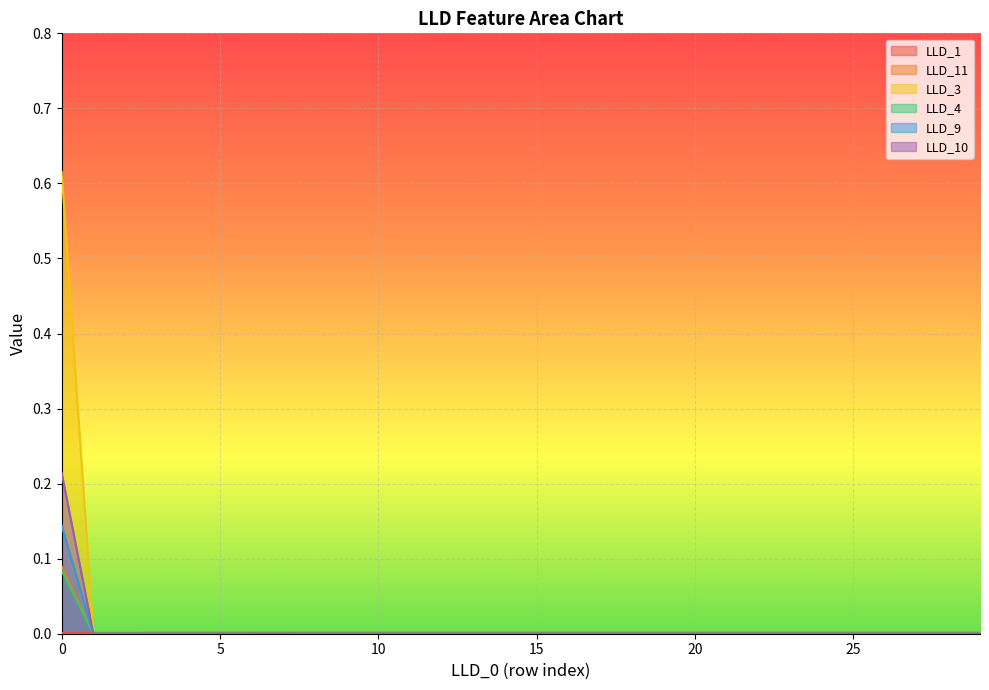

Reading left to right, transcribe all the data shown in this chart.

LLD_1: 0.0	0.0	0.0	0.0	0.0	0.0	0.0	0.0	0.0	0.0	0.0	0.0	0.0	0.0	0.0	0.0	0.0	0.0	0.0	0.0	0.0	0.0	0.0	0.0	0.0	0.0	0.0	0.0	0.0	0.0
LLD_11: 0.1	0.0	0.0	0.0	0.0	0.0	0.0	0.0	0.0	0.0	0.0	0.0	0.0	0.0	0.0	0.0	0.0	0.0	0.0	0.0	0.0	0.0	0.0	0.0	0.0	0.0	0.0	0.0	0.0	0.0
LLD_3: 0.6	0.0	0.0	0.0	0.0	0.0	0.0	0.0	0.0	0.0	0.0	0.0	0.0	0.0	0.0	0.0	0.0	0.0	0.0	0.0	0.0	0.0	0.0	0.0	0.0	0.0	0.0	0.0	0.0	0.0
LLD_4: 0.1	0.0	0.0	0.0	0.0	0.0	0.0	0.0	0.0	0.0	0.0	0.0	0.0	0.0	0.0	0.0	0.0	0.0	0.0	0.0	0.0	0.0	0.0	0.0	0.0	0.0	0.0	0.0	0.0	0.0
LLD_9: 0.1	0.0	0.0	0.0	0.0	0.0	0.0	0.0	0.0	0.0	0.0	0.0	0.0	0.0	0.0	0.0	0.0	0.0	0.0	0.0	0.0	0.0	0.0	0.0	0.0	0.0	0.0	0.0	0.0	0.0
LLD_10: 0.2	0.0	0.0	0.0	0.0	0.0	0.0	0.0	0.0	0.0	0.0	0.0	0.0	0.0	0.0	0.0	0.0	0.0	0.0	0.0	0.0	0.0	0.0	0.0	0.0	0.0	0.0	0.0	0.0	0.0